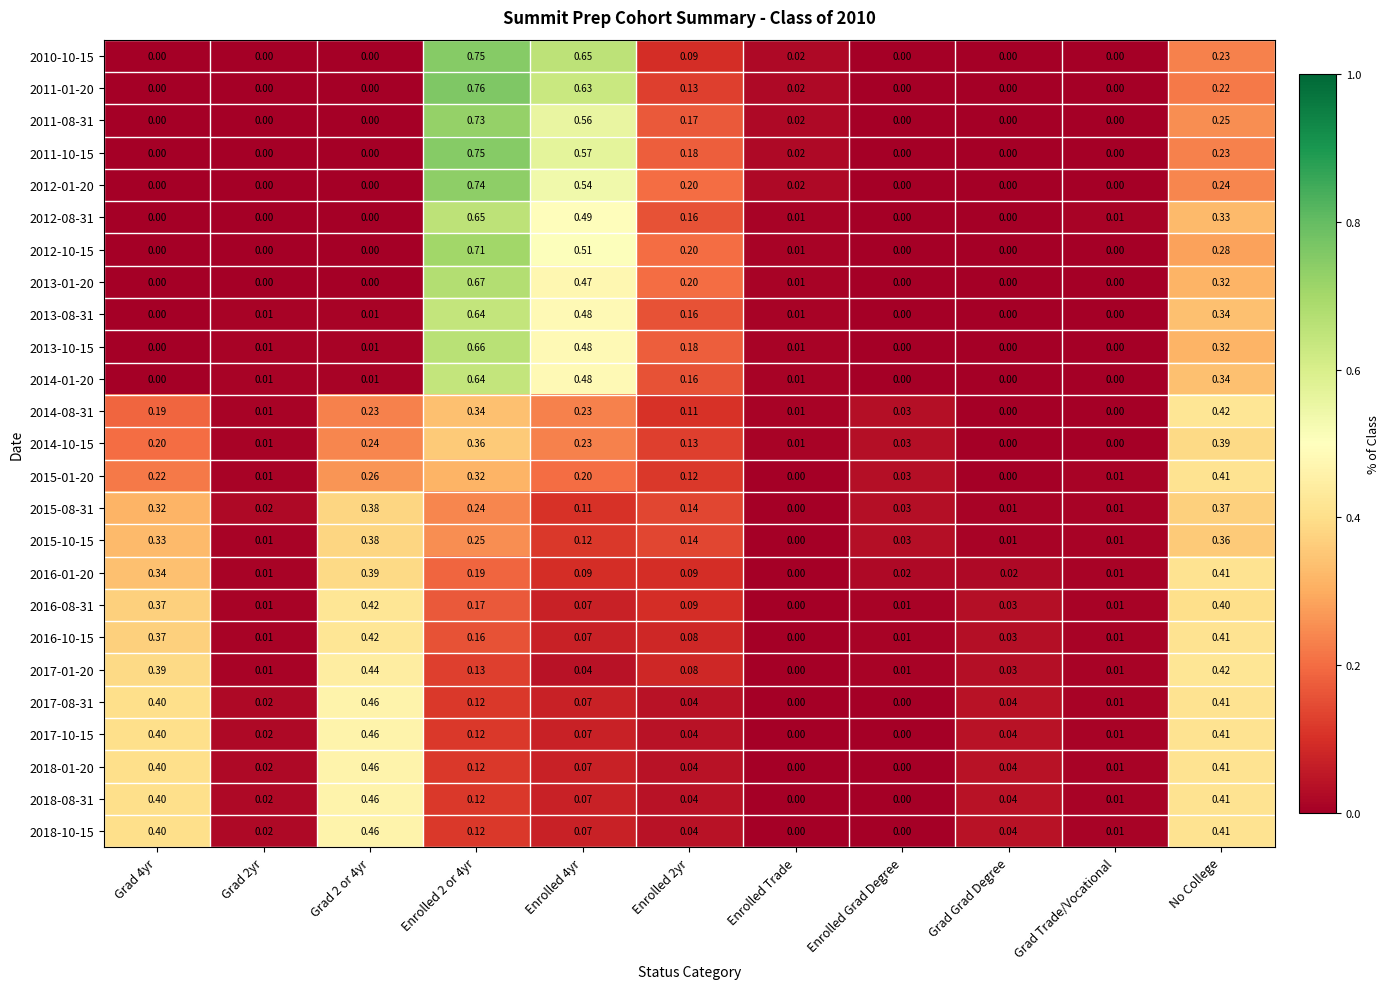

At how many categories does at least one series exceed 0?

11